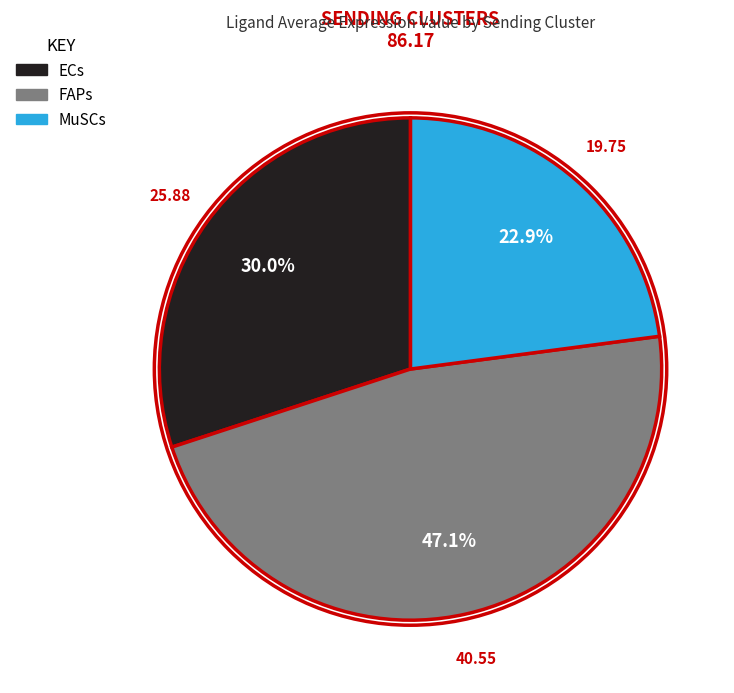

Is there a majority slice in this chart?

No